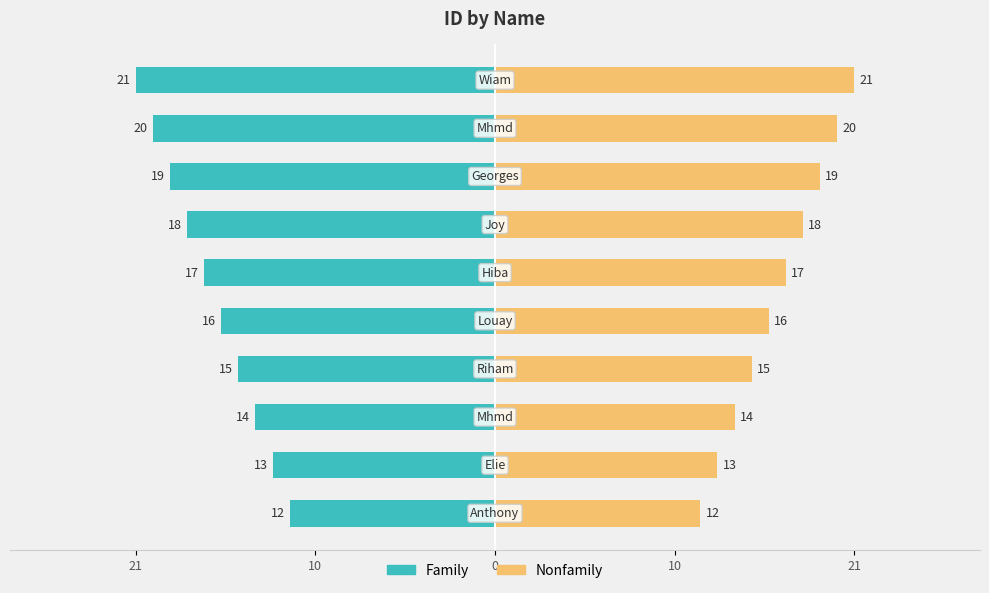

What is the maximum value for Nonfamily?

21